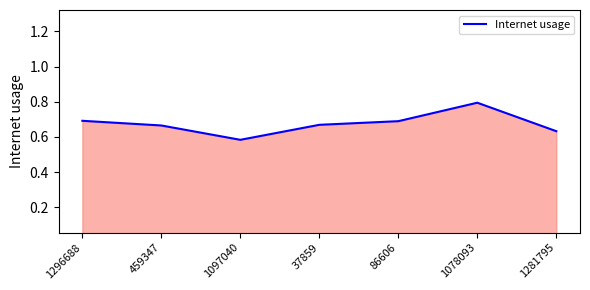

Which label corresponds to the largest value in the chart?

1078093